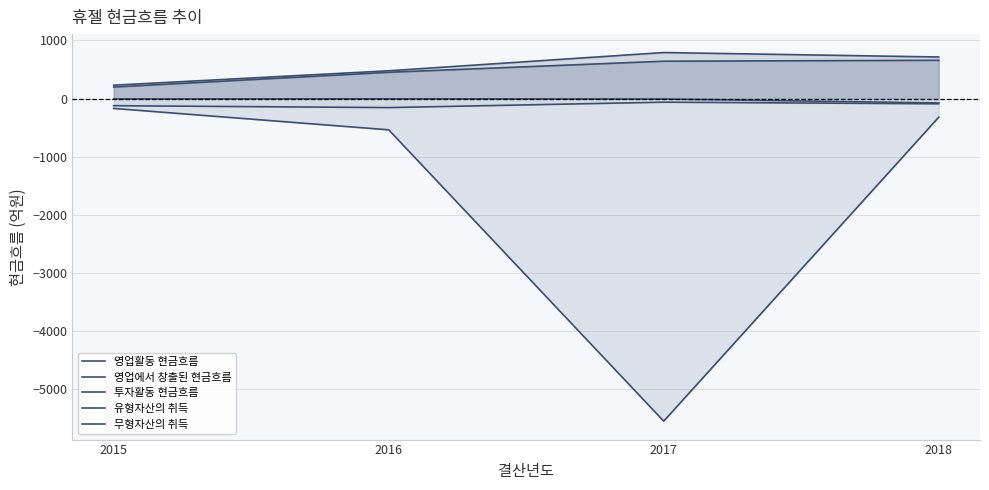

What is the value of the 영업활동 현금흐름 point at the 4th from the left?

658.0